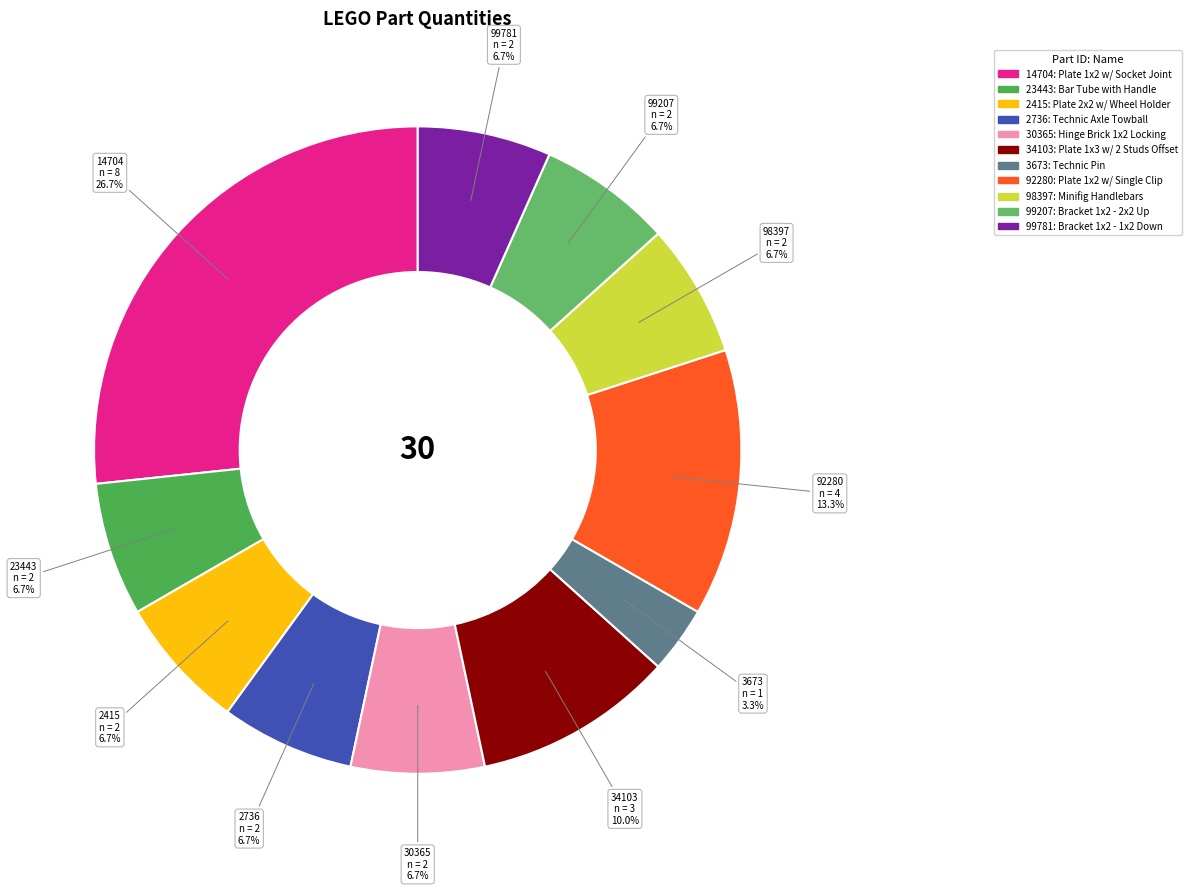

What percentage is NOT represented by 99207?

93.3%